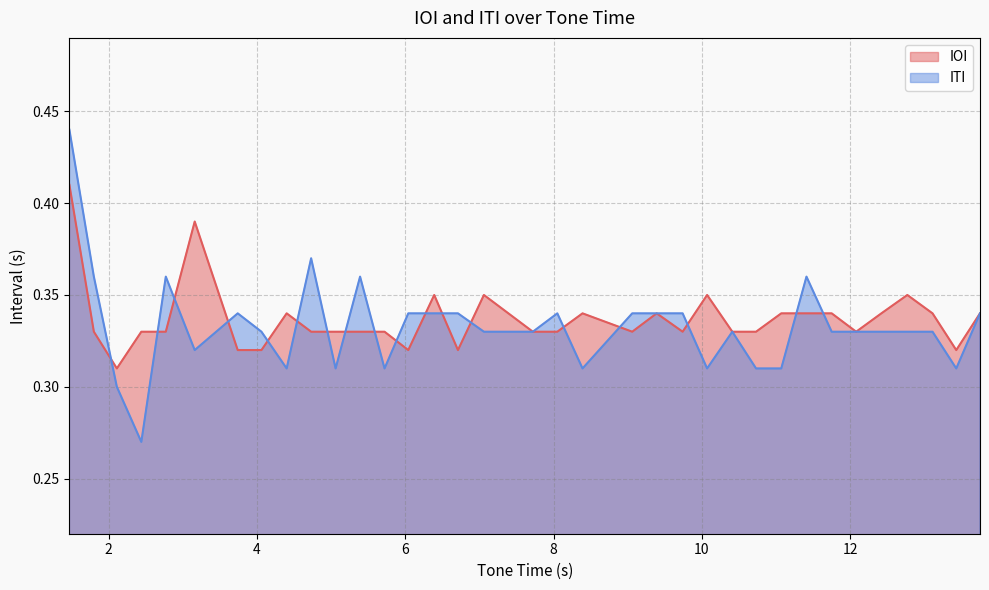

Rank the series by their maximum value, from lowest to highest.

IOI, ITI